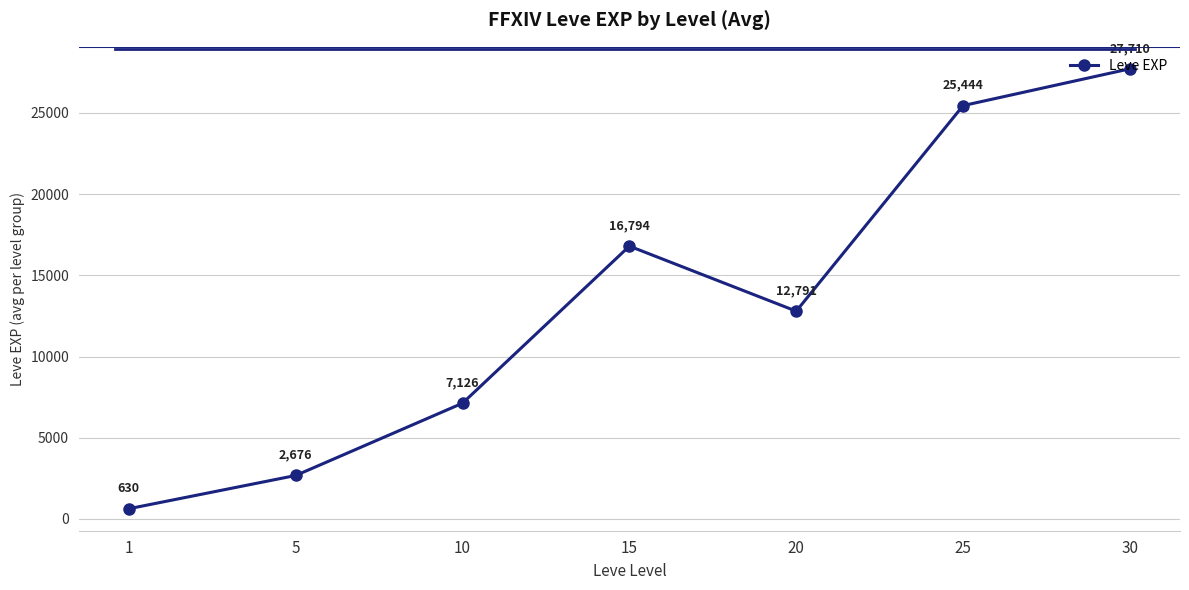

True or false: the data shows 9366 at 30.

False